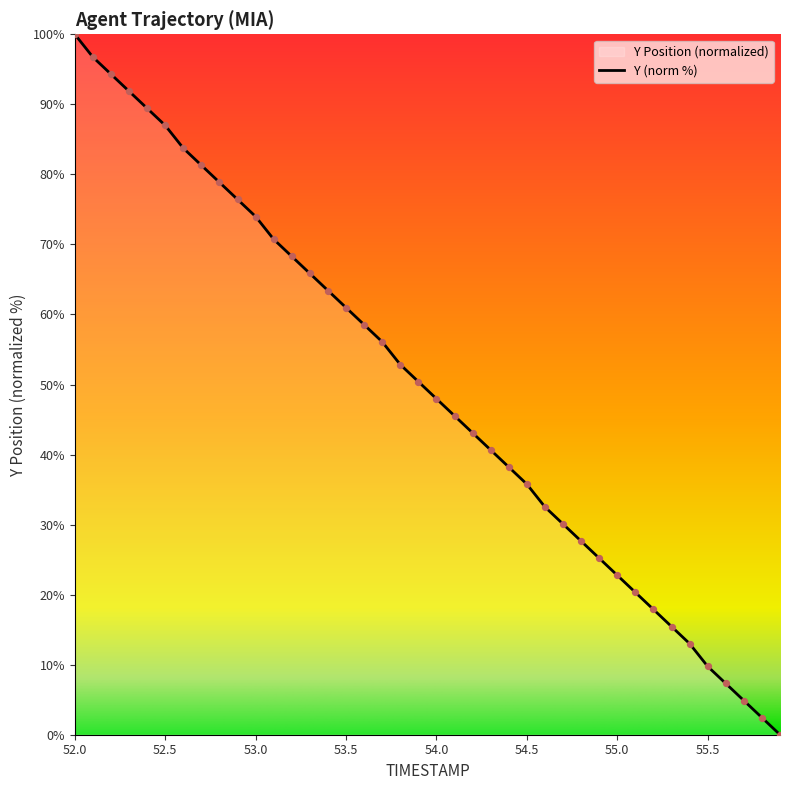

What is the difference between the maximum and minimum values?

100.0